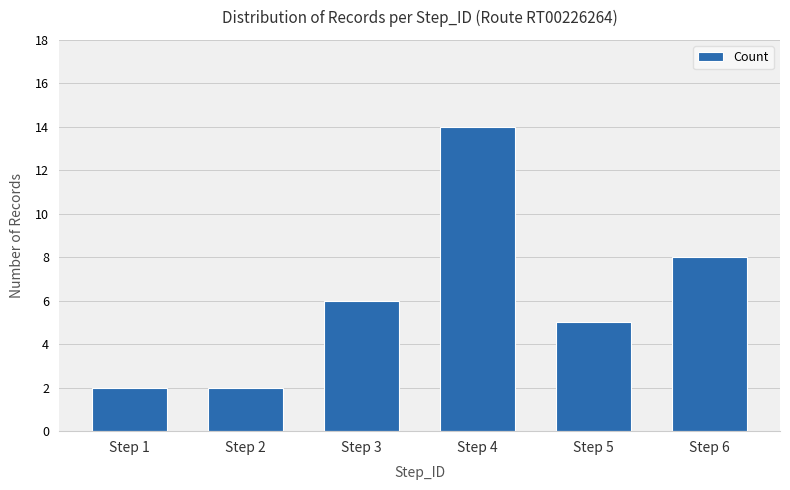

How many data points are less than 6?

3